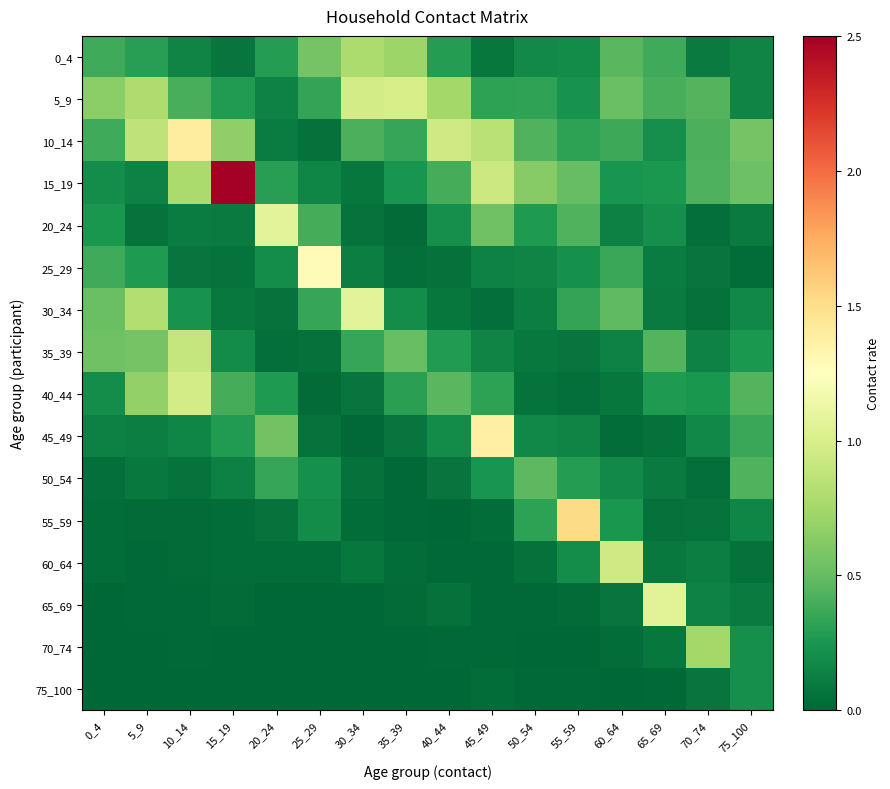

Reading right to left, what are all the values shown in this chart?

0_4: 75_100=0.2	70_74=0.1	65_69=0.4	60_64=0.5	55_59=0.2	50_54=0.2	45_49=0.1	40_44=0.3	35_39=0.7	30_34=0.8	25_29=0.6	20_24=0.3	15_19=0.1	10_14=0.1	5_9=0.3	0_4=0.4
5_9: 75_100=0.1	70_74=0.4	65_69=0.4	60_64=0.5	55_59=0.2	50_54=0.3	45_49=0.3	40_44=0.8	35_39=1.0	30_34=1.0	25_29=0.3	20_24=0.1	15_19=0.3	10_14=0.4	5_9=0.8	0_4=0.6
10_14: 75_100=0.6	70_74=0.4	65_69=0.2	60_64=0.4	55_59=0.3	50_54=0.4	45_49=0.8	40_44=1.0	35_39=0.3	30_34=0.4	25_29=0.1	20_24=0.1	15_19=0.7	10_14=1.4	5_9=0.9	0_4=0.4
15_19: 75_100=0.5	70_74=0.4	65_69=0.3	60_64=0.2	55_59=0.5	50_54=0.6	45_49=0.9	40_44=0.4	35_39=0.2	30_34=0.1	25_29=0.2	20_24=0.3	15_19=2.5	10_14=0.8	5_9=0.1	0_4=0.2
20_24: 75_100=0.1	70_74=0.0	65_69=0.2	60_64=0.1	55_59=0.4	50_54=0.3	45_49=0.5	40_44=0.2	35_39=0.0	30_34=0.1	25_29=0.4	20_24=1.1	15_19=0.1	10_14=0.1	5_9=0.1	0_4=0.3
25_29: 75_100=0.0	70_74=0.1	65_69=0.1	60_64=0.4	55_59=0.2	50_54=0.1	45_49=0.1	40_44=0.0	35_39=0.0	30_34=0.1	25_29=1.3	20_24=0.2	15_19=0.1	10_14=0.1	5_9=0.3	0_4=0.4
30_34: 75_100=0.2	70_74=0.0	65_69=0.1	60_64=0.5	55_59=0.3	50_54=0.1	45_49=0.0	40_44=0.1	35_39=0.2	30_34=1.1	25_29=0.3	20_24=0.1	15_19=0.1	10_14=0.2	5_9=0.8	0_4=0.5
35_39: 75_100=0.3	70_74=0.1	65_69=0.4	60_64=0.1	55_59=0.1	50_54=0.1	45_49=0.2	40_44=0.3	35_39=0.5	30_34=0.3	25_29=0.1	20_24=0.0	15_19=0.2	10_14=0.9	5_9=0.6	0_4=0.5
40_44: 75_100=0.4	70_74=0.2	65_69=0.3	60_64=0.1	55_59=0.0	50_54=0.1	45_49=0.3	40_44=0.5	35_39=0.3	30_34=0.1	25_29=0.0	20_24=0.3	15_19=0.4	10_14=1.0	5_9=0.7	0_4=0.2
45_49: 75_100=0.4	70_74=0.2	65_69=0.1	60_64=0.0	55_59=0.2	50_54=0.2	45_49=1.4	40_44=0.2	35_39=0.1	30_34=0.0	25_29=0.1	20_24=0.6	15_19=0.3	10_14=0.2	5_9=0.1	0_4=0.1
50_54: 75_100=0.4	70_74=0.0	65_69=0.1	60_64=0.2	55_59=0.3	50_54=0.5	45_49=0.2	40_44=0.1	35_39=0.0	30_34=0.1	25_29=0.2	20_24=0.3	15_19=0.1	10_14=0.1	5_9=0.1	0_4=0.0
55_59: 75_100=0.2	70_74=0.1	65_69=0.1	60_64=0.3	55_59=1.5	50_54=0.3	45_49=0.0	40_44=0.0	35_39=0.0	30_34=0.0	25_29=0.2	20_24=0.1	15_19=0.0	10_14=0.0	5_9=0.0	0_4=0.0
60_64: 75_100=0.1	70_74=0.1	65_69=0.1	60_64=1.0	55_59=0.2	50_54=0.1	45_49=0.0	40_44=0.0	35_39=0.0	30_34=0.1	25_29=0.0	20_24=0.0	15_19=0.0	10_14=0.0	5_9=0.0	0_4=0.0
65_69: 75_100=0.1	70_74=0.1	65_69=1.1	60_64=0.1	55_59=0.0	50_54=0.0	45_49=0.0	40_44=0.0	35_39=0.0	30_34=0.0	25_29=0.0	20_24=0.0	15_19=0.0	10_14=0.0	5_9=0.0	0_4=0.0
70_74: 75_100=0.2	70_74=0.7	65_69=0.1	60_64=0.0	55_59=0.0	50_54=0.0	45_49=0.0	40_44=0.0	35_39=0.0	30_34=0.0	25_29=0.0	20_24=0.0	15_19=0.0	10_14=0.0	5_9=0.0	0_4=0.0
75_100: 75_100=0.2	70_74=0.1	65_69=0.0	60_64=0.0	55_59=0.0	50_54=0.0	45_49=0.0	40_44=0.0	35_39=0.0	30_34=0.0	25_29=0.0	20_24=0.0	15_19=0.0	10_14=0.0	5_9=0.0	0_4=0.0